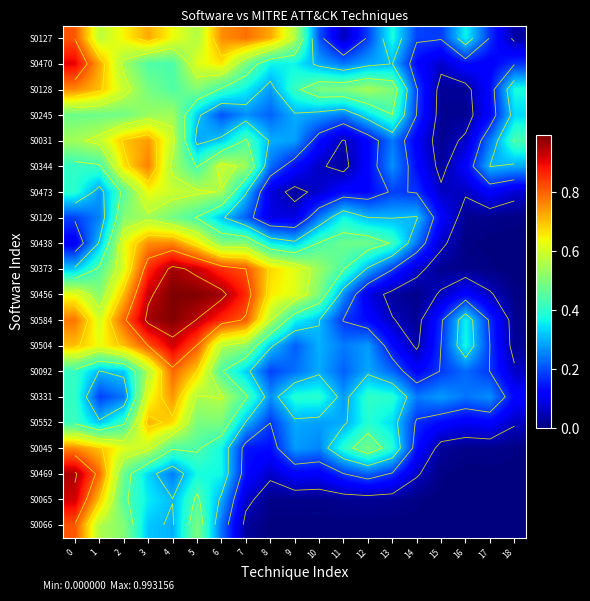

What is the approximate value of S0066 at 0?

0.8